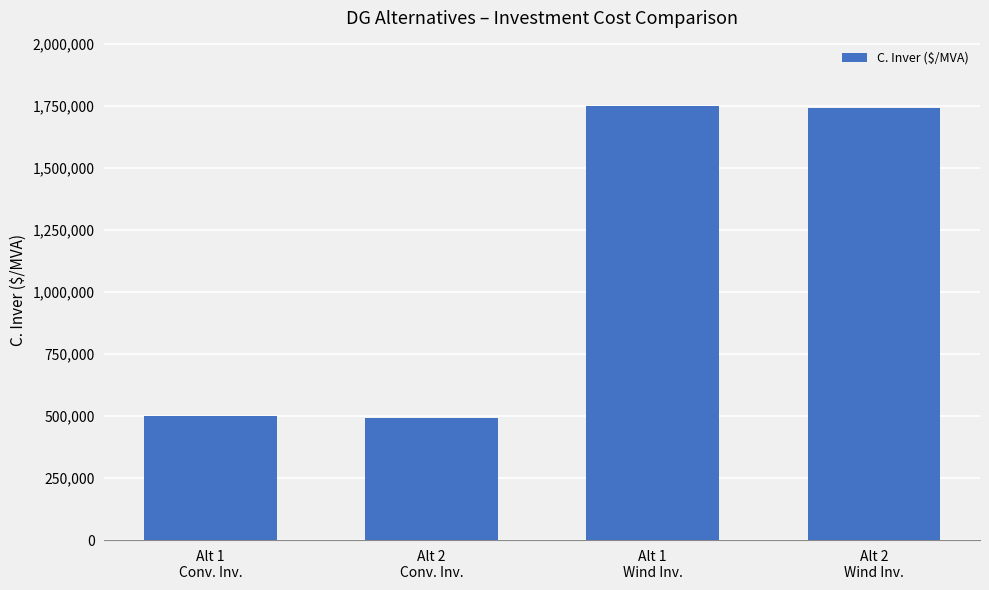

What is the maximum value shown in the chart?

1750000